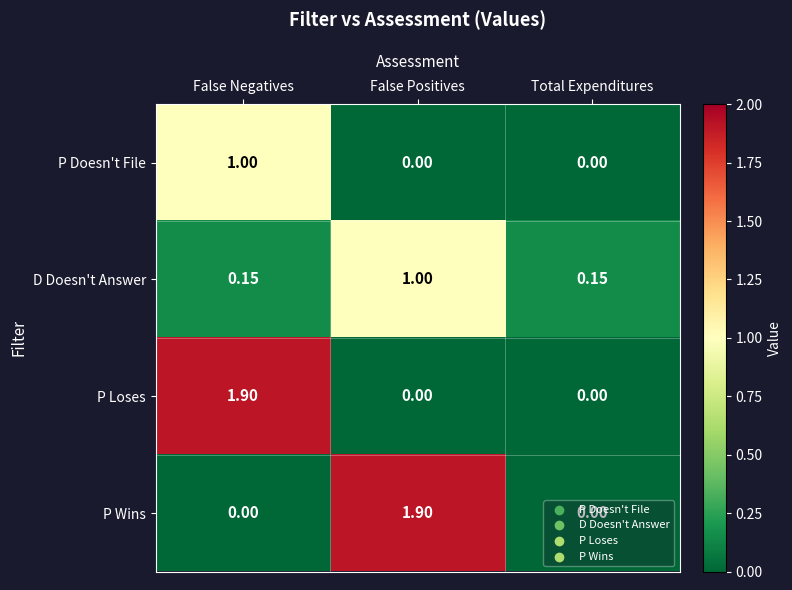

How many series are shown in this chart?

4